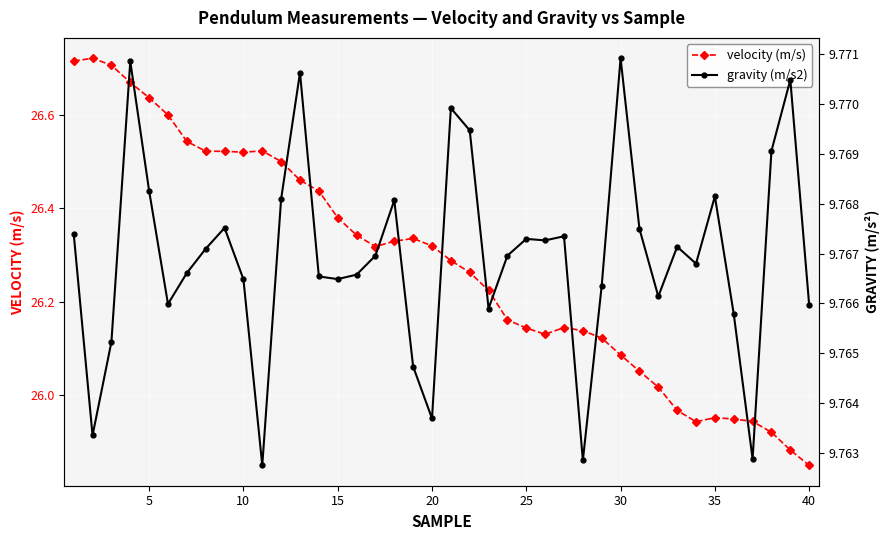

True or false: velocity (m/s) has more than 0 points higher than both neighbors.

True